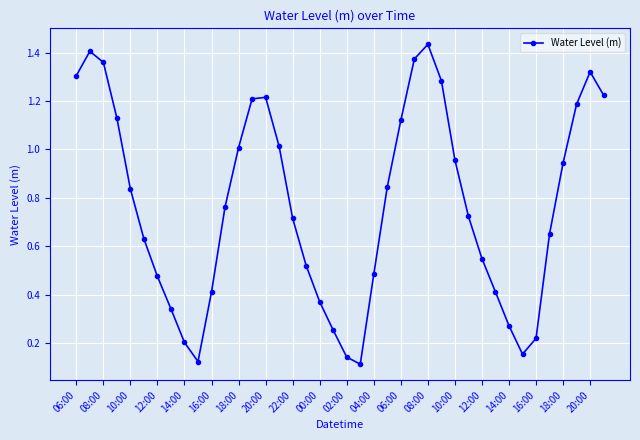

How many points are lower than both their immediate neighbors (excluding endpoints)?

3